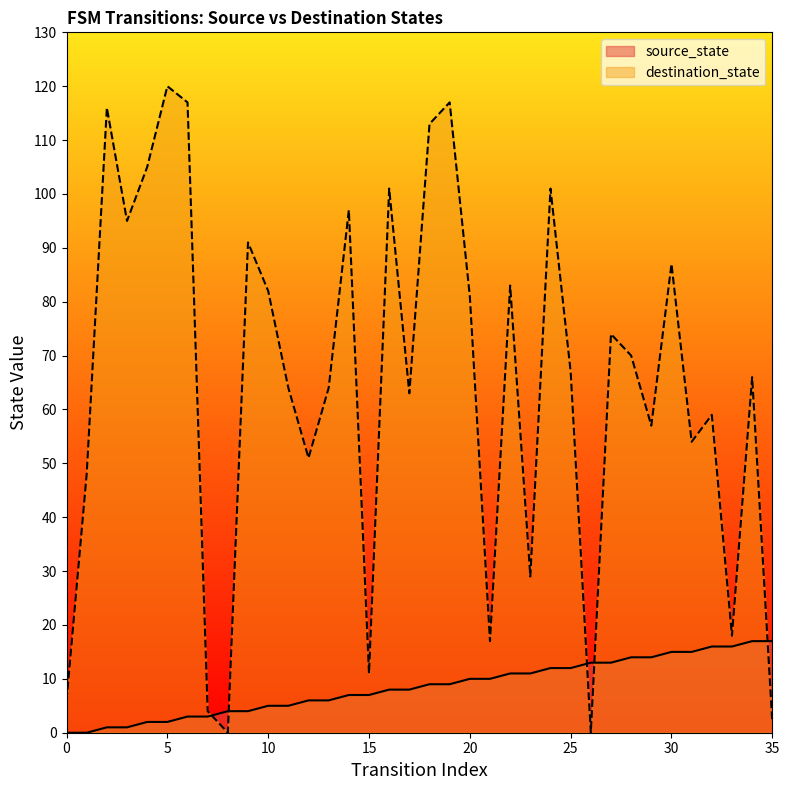

How many times do source_state and destination_state cross each other?

5